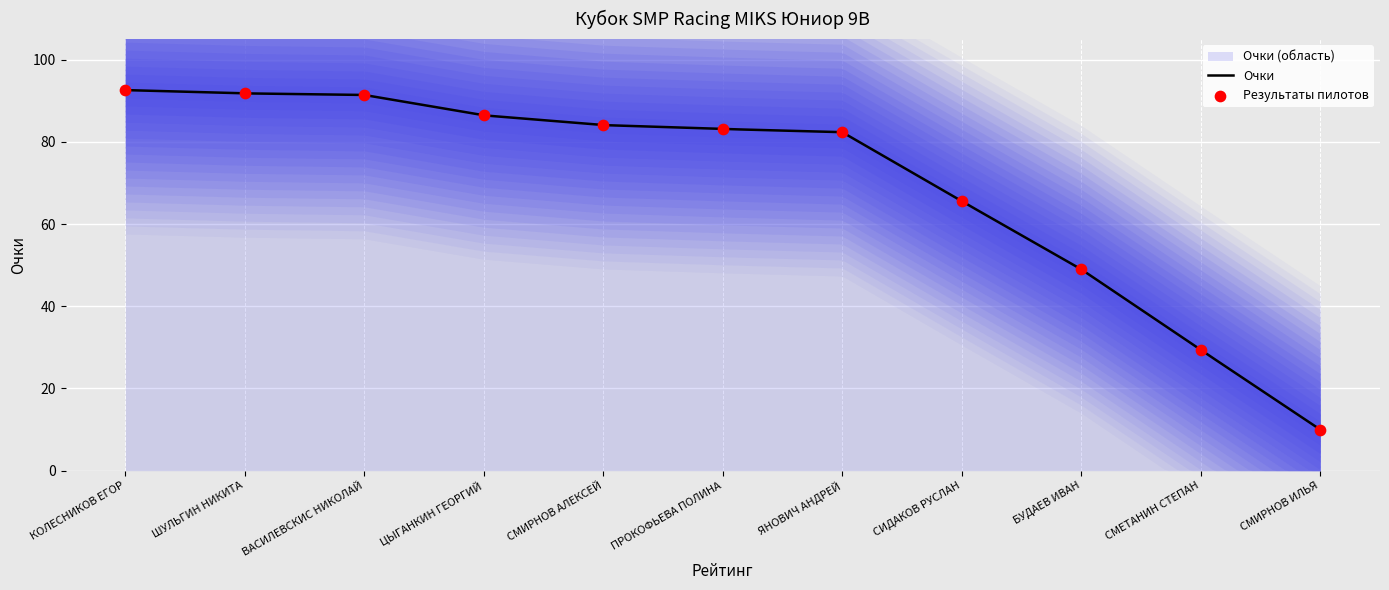

What is the lowest value of the Очки series?

10.0